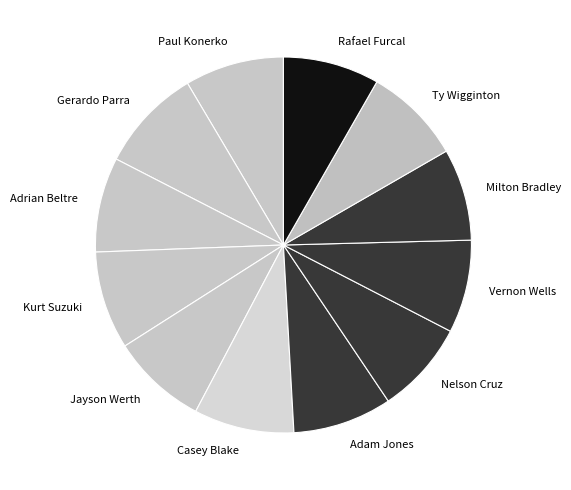

Does Ty Wigginton account for over 50% of the chart?

No